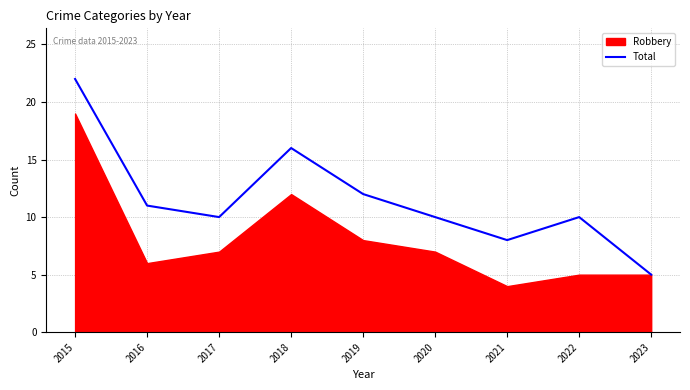

True or false: there are more than 1 points higher than both neighbors.

True